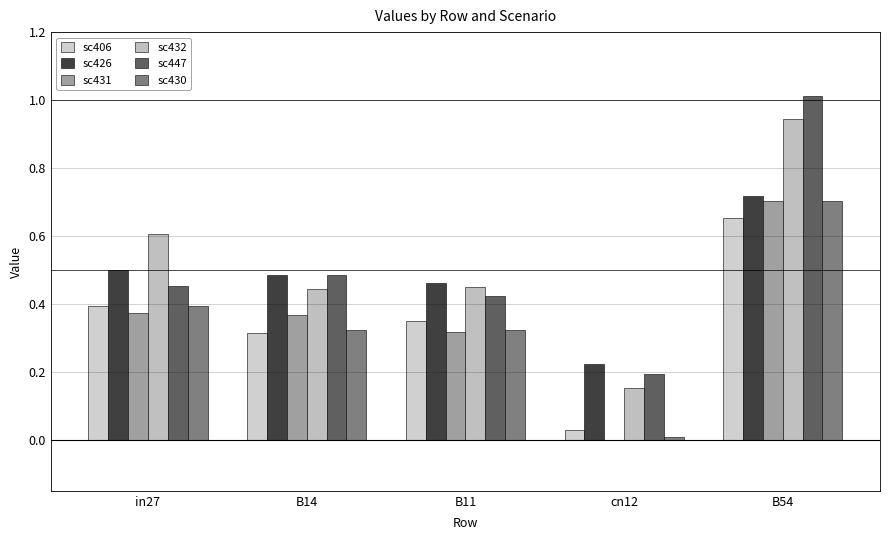

Rank the series at B54 from lowest to highest value.

sc406, sc431, sc430, sc426, sc432, sc447